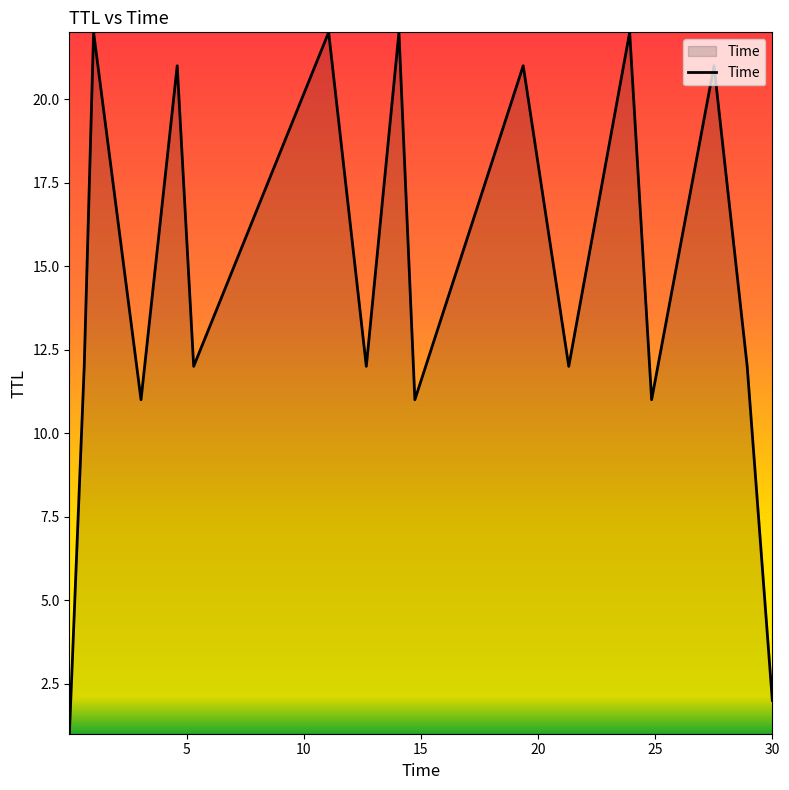

What is the difference between the maximum and minimum values?

21